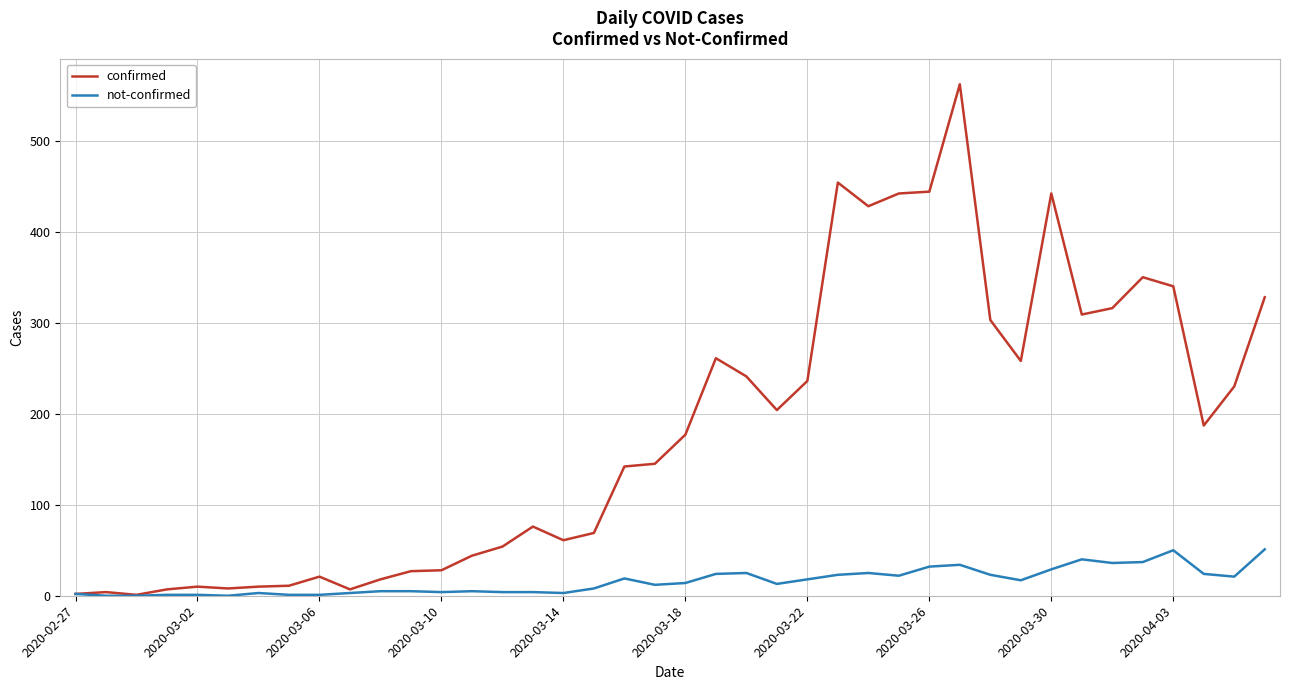

Which series has the widest spread of values?

confirmed